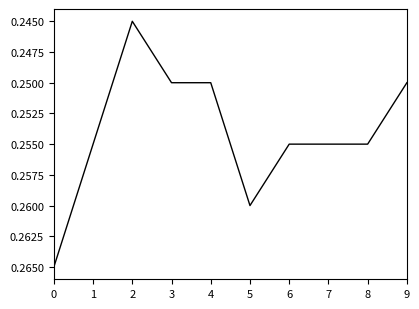

Is it true that the value at 0 is 0.1?

False